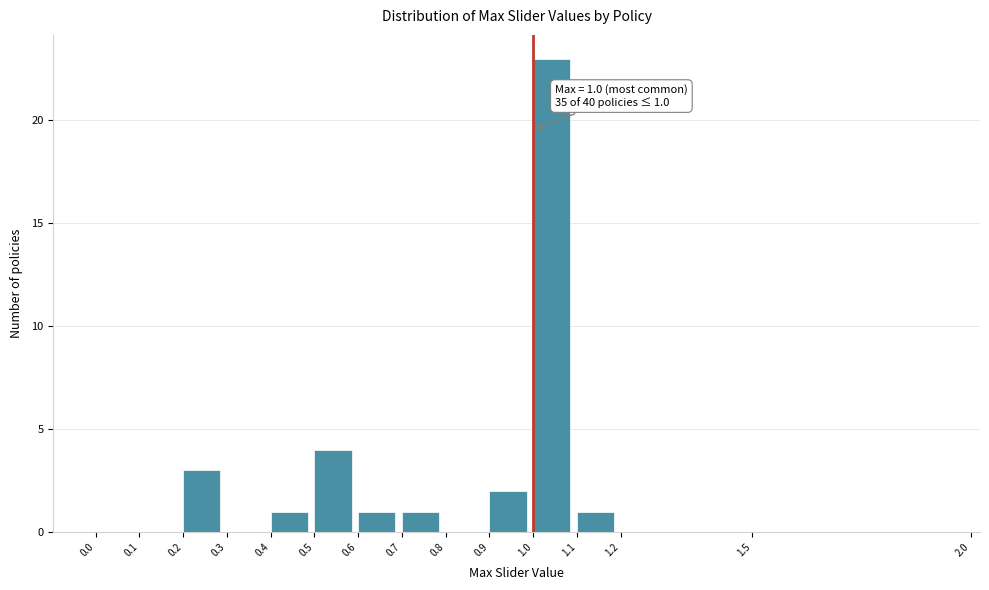

Which range on the x-axis has the tallest bar?

1.0 to 1.1